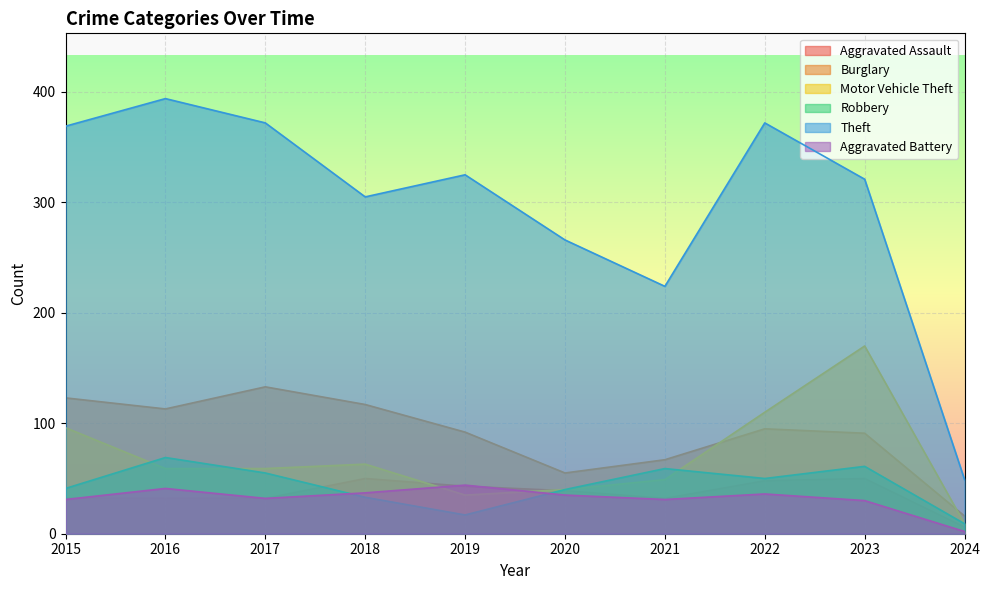

Reading left to right, list all the values displayed in this chart.

Aggravated Assault: 2015=32	2016=32	2017=32	2018=50	2019=43	2020=39	2021=32	2022=48	2023=50	2024=6
Burglary: 2015=123	2016=113	2017=133	2018=117	2019=92	2020=55	2021=67	2022=95	2023=91	2024=16
Motor Vehicle Theft: 2015=96	2016=59	2017=59	2018=63	2019=35	2020=40	2021=49	2022=110	2023=170	2024=9
Robbery: 2015=41	2016=69	2017=55	2018=33	2019=17	2020=40	2021=59	2022=50	2023=61	2024=9
Theft: 2015=369	2016=394	2017=372	2018=305	2019=325	2020=266	2021=224	2022=372	2023=321	2024=49
Aggravated Battery: 2015=31	2016=41	2017=32	2018=37	2019=44	2020=35	2021=31	2022=36	2023=30	2024=2